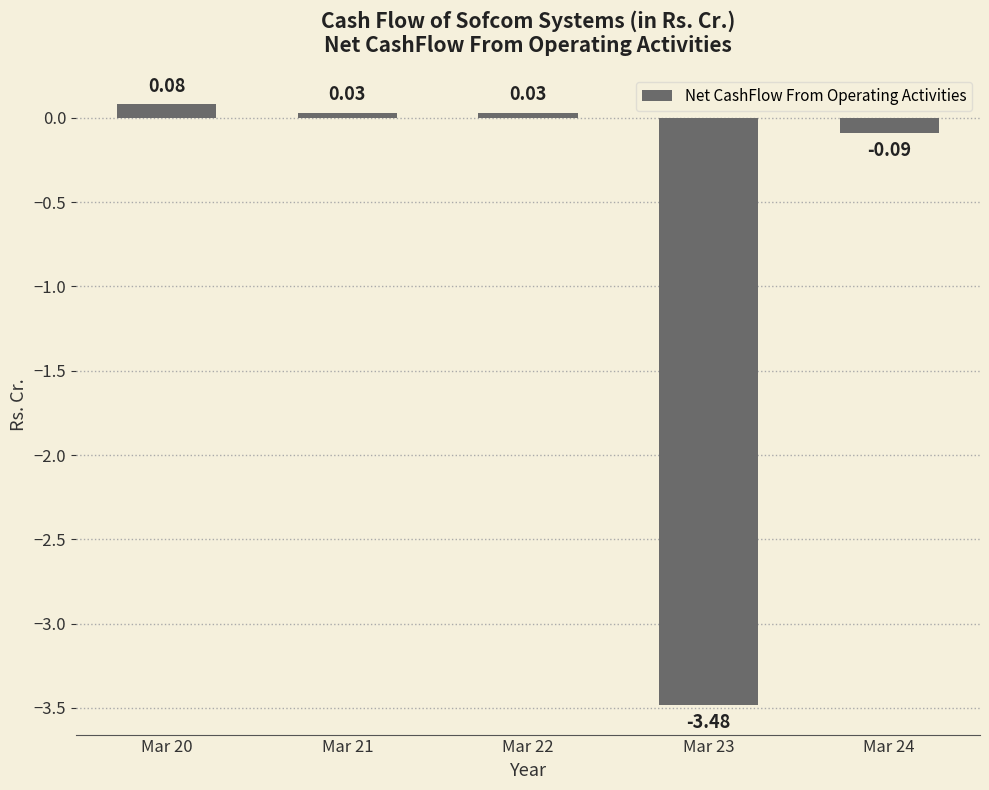

How many values are below 0?

2